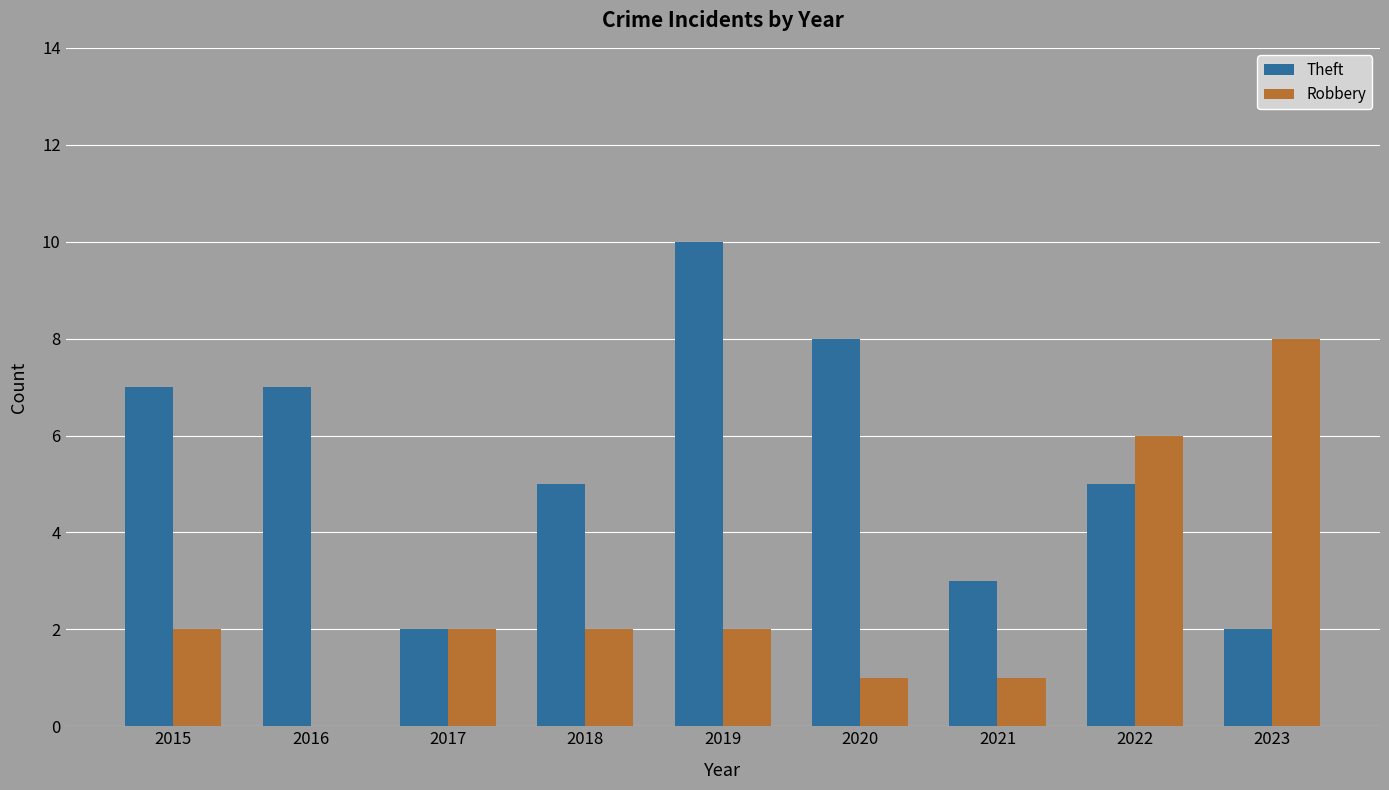

What is the highest value of the Theft series?

10